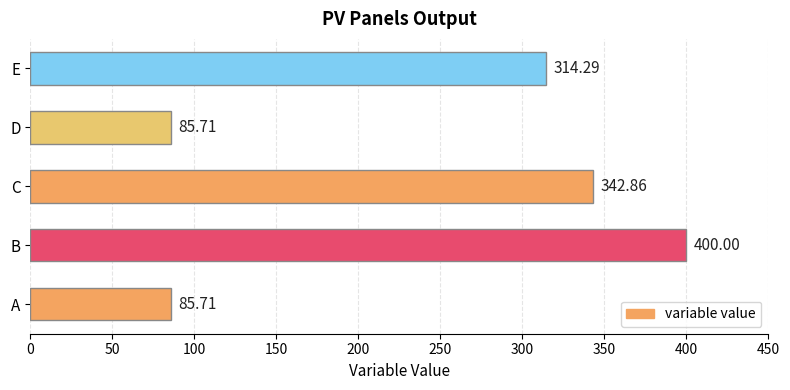

What is the sum of all values?

1228.6